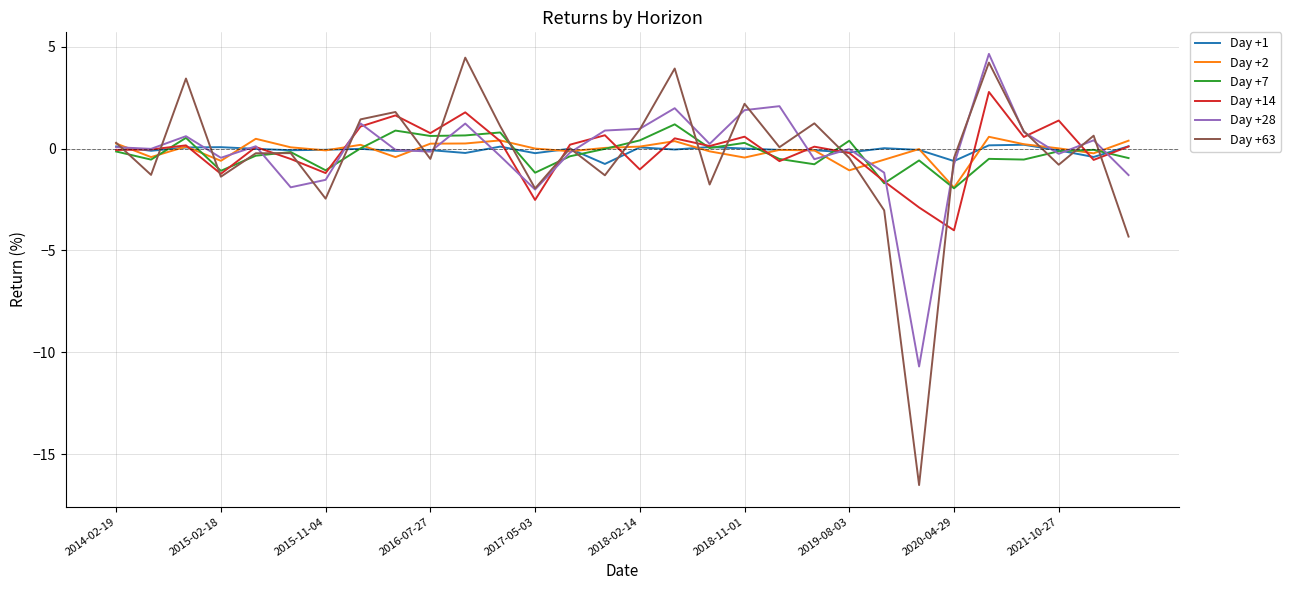

What is the difference between the maximum and second lowest values in the Day +1 series?

0.8